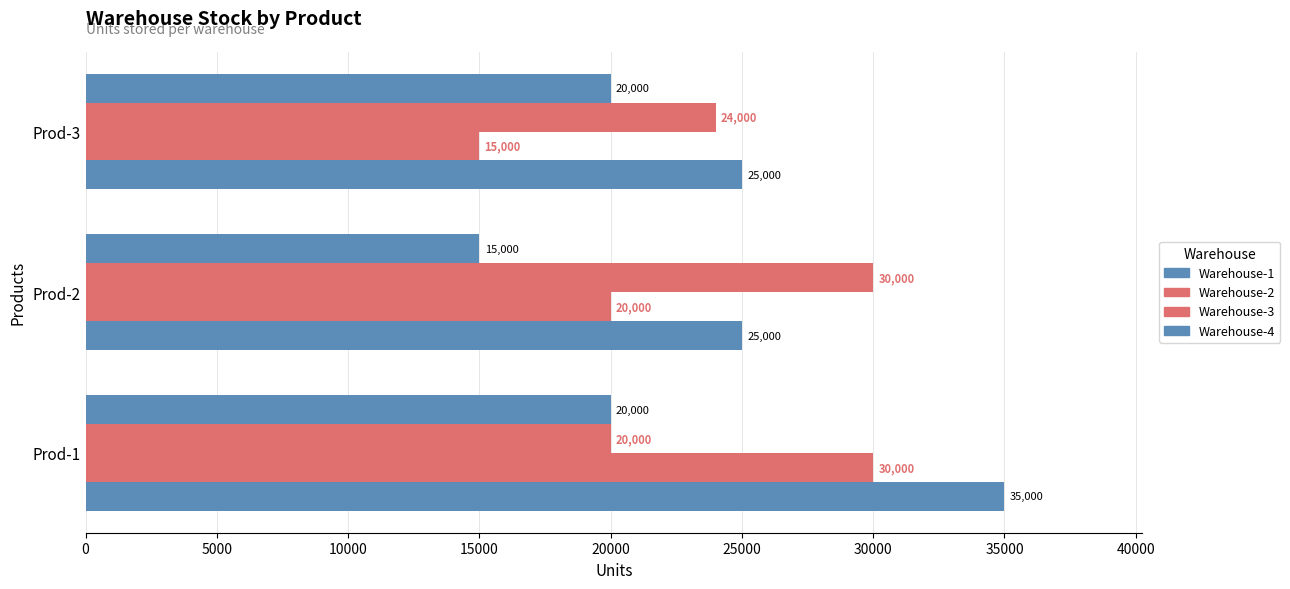

How many data points in Warehouse-3 are less than 24000?

1